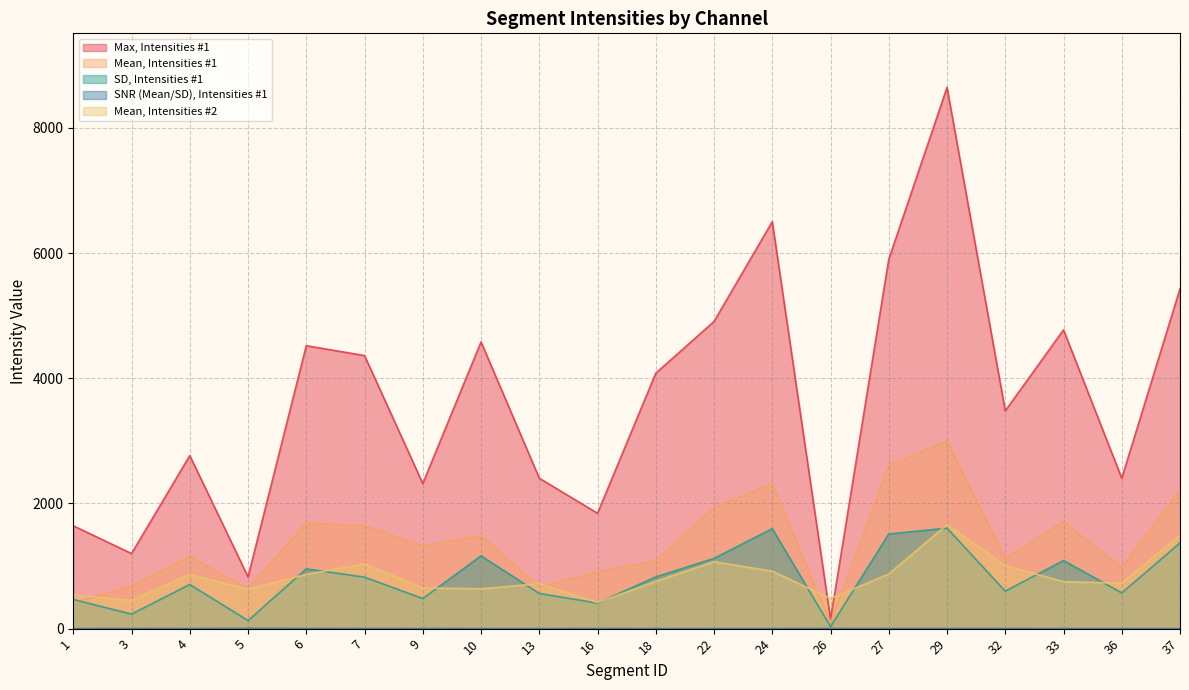

At how many categories does at least one series exceed 2777?

11